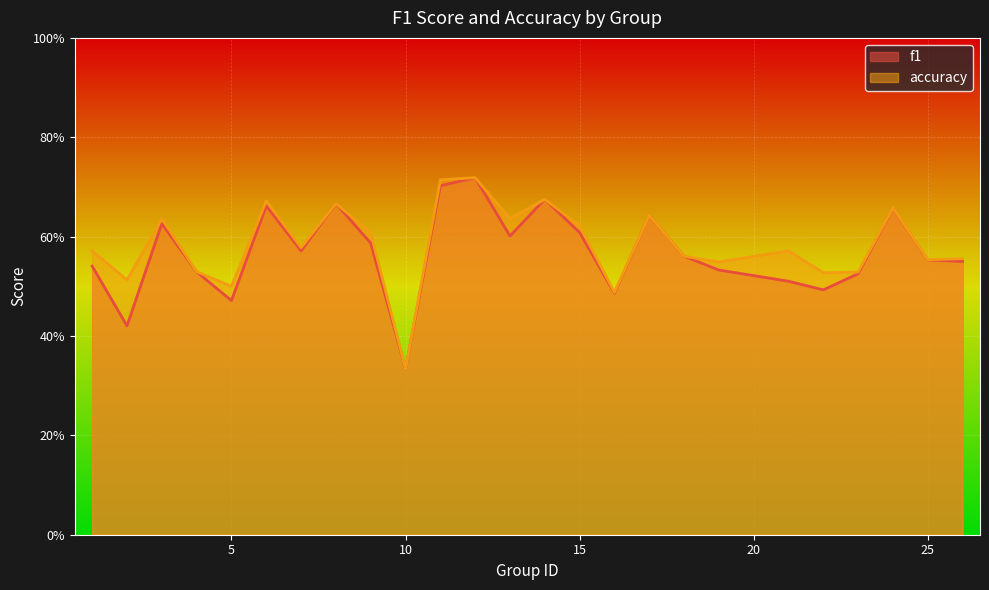

Which has a higher value, 8 or 9?

8